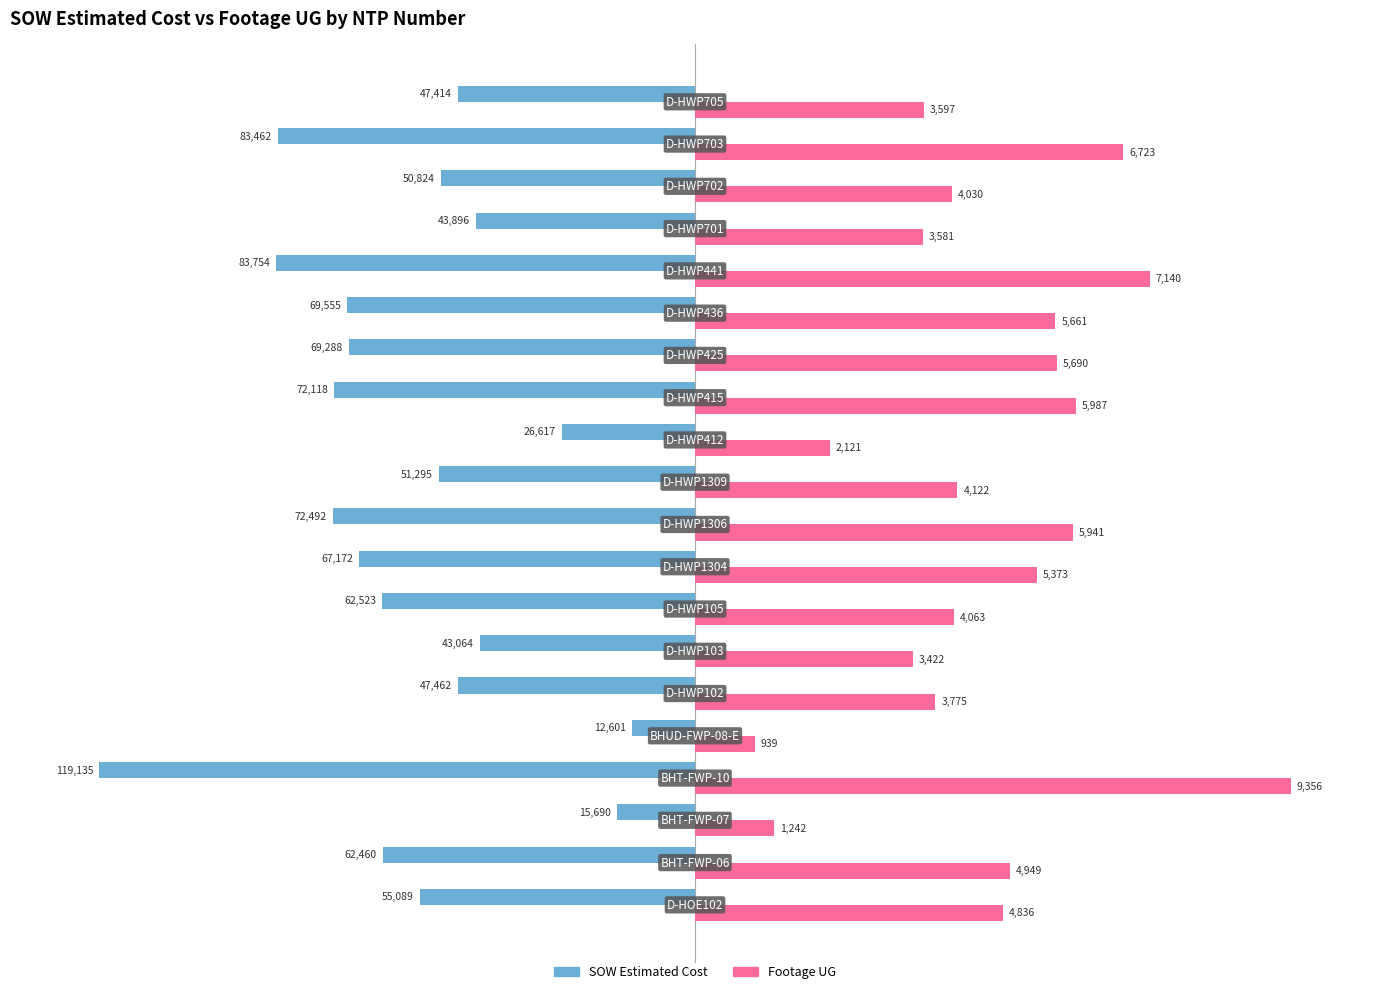

What are all the series names shown in the legend?

SOW Estimated Cost, Footage UG